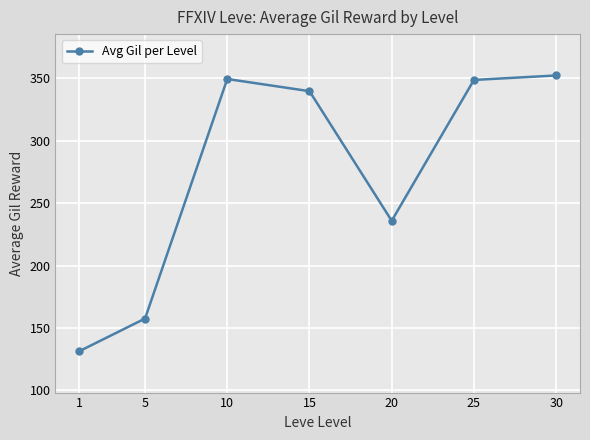

Where is the data nearest to the value 241?

20